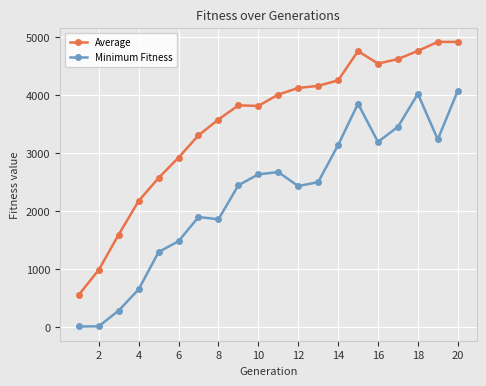

What is the lowest value of the Minimum Fitness series?

10.0